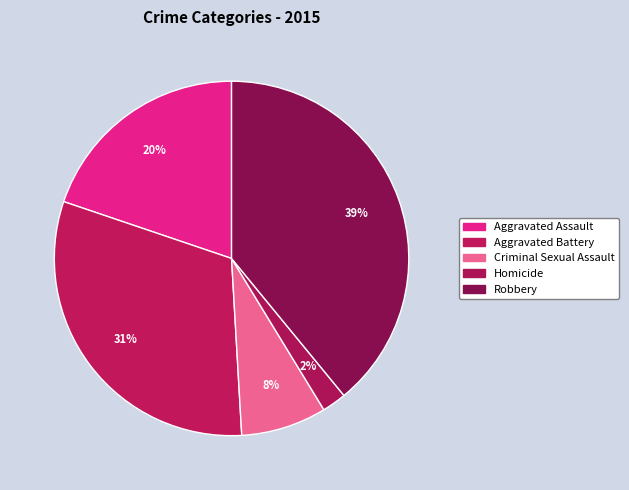

Count the number of slices in the pie.

5